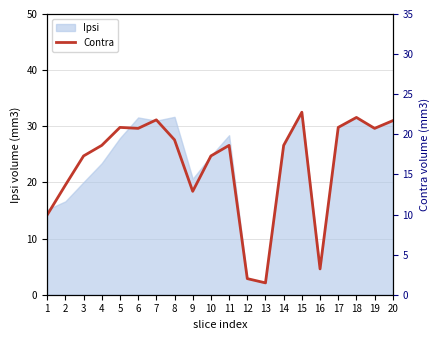

Which category has the lowest value across all series?

13